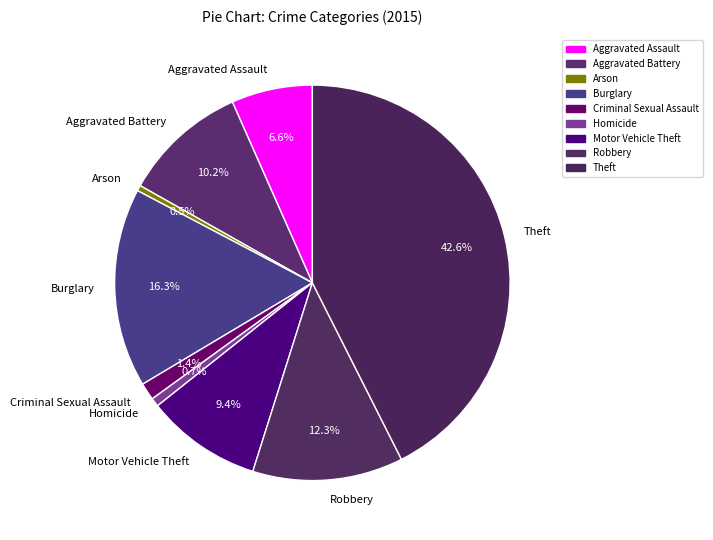

What is the largest slice in the pie chart?

Theft